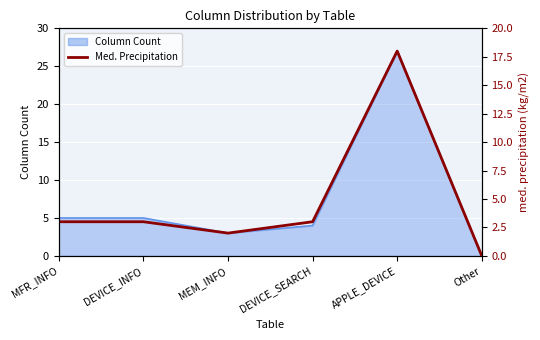

At which category does the chart reach its peak across all series?

APPLE_DEVICE